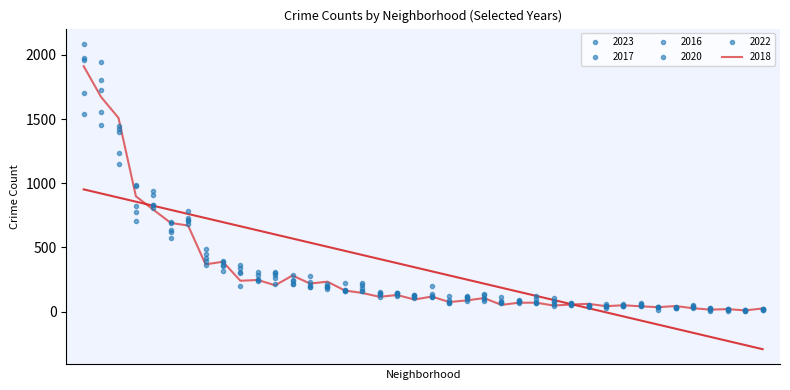

Reading left to right, what are all the values shown in this chart?

2023: Albany Park=215	Andersonville=9	Archer Heights=124	Armour Square=79	Ashburn=210	Auburn Gresham=776	Austin=1707	Avalon Park=140	Avondale=199	Belmont Cragin=487	Beverly=54	Boystown=32	Bridgeport=145	Brighton Park=338	Bucktown=108	Burnside=35	Calumet Heights=222	Chatham=784	Chicago Lawn=572	Chinatown=76	Clearing=64	Douglas=247	Dunning=91	East Side=137	East Village=53	Edgewater=167	Edison Park=8	Englewood=1452	Fuller Park=94	Gage Park=283	Galewood=44	Garfield Park=1234	Garfield Ridge=126	Gold Coast=31	Grand Boulevard=365	Grand Crossing=834	Grant Park=14	Greektown=20	Hegewisch=61	Hermosa=201
2017: Albany Park=235	Andersonville=17	Archer Heights=69	Armour Square=87	Ashburn=233	Auburn Gresham=978	Austin=1972	Avalon Park=142	Avondale=218	Belmont Cragin=420	Beverly=46	Boystown=33	Bridgeport=128	Brighton Park=308	Bucktown=85	Burnside=50	Calumet Heights=162	Chatham=711	Chicago Lawn=695	Chinatown=63	Clearing=49	Douglas=284	Dunning=72	East Side=108	East Village=46	Edgewater=166	Edison Park=12	Englewood=1725	Fuller Park=110	Gage Park=301	Galewood=58	Garfield Park=1401	Garfield Ridge=119	Gold Coast=31	Grand Boulevard=392	Grand Crossing=936	Grant Park=30	Greektown=20	Hegewisch=43	Hermosa=134
2016: Albany Park=282	Andersonville=20	Archer Heights=65	Armour Square=83	Ashburn=276	Auburn Gresham=983	Austin=2086	Avalon Park=151	Avondale=172	Belmont Cragin=451	Beverly=40	Boystown=39	Bridgeport=147	Brighton Park=363	Bucktown=55	Burnside=49	Calumet Heights=157	Chatham=686	Chicago Lawn=690	Chinatown=84	Clearing=54	Douglas=308	Dunning=119	East Side=97	East Village=32	Edgewater=162	Edison Park=12	Englewood=1948	Fuller Park=118	Gage Park=305	Galewood=42	Garfield Park=1448	Garfield Ridge=126	Gold Coast=33	Grand Boulevard=384	Grand Crossing=908	Grant Park=26	Greektown=11	Hegewisch=42	Hermosa=124
2020: Albany Park=246	Andersonville=8	Archer Heights=78	Armour Square=70	Ashburn=193	Auburn Gresham=708	Austin=1959	Avalon Park=113	Avondale=188	Belmont Cragin=365	Beverly=62	Boystown=14	Bridgeport=124	Brighton Park=203	Bucktown=41	Burnside=47	Calumet Heights=185	Chatham=703	Chicago Lawn=618	Chinatown=63	Clearing=56	Douglas=242	Dunning=69	East Side=85	East Village=24	Edgewater=157	Edison Park=5	Englewood=1801	Fuller Park=112	Gage Park=213	Galewood=43	Garfield Park=1426	Garfield Ridge=109	Gold Coast=28	Grand Boulevard=313	Grand Crossing=828	Grant Park=7	Greektown=11	Hegewisch=46	Hermosa=114
2022: Albany Park=216	Andersonville=18	Archer Heights=101	Armour Square=77	Ashburn=188	Auburn Gresham=823	Austin=1542	Avalon Park=136	Avondale=190	Belmont Cragin=391	Beverly=66	Boystown=37	Bridgeport=143	Brighton Park=299	Bucktown=75	Burnside=40	Calumet Heights=206	Chatham=732	Chicago Lawn=639	Chinatown=116	Clearing=69	Douglas=253	Dunning=70	East Side=131	East Village=37	Edgewater=223	Edison Park=15	Englewood=1557	Fuller Park=84	Gage Park=265	Galewood=30	Garfield Park=1147	Garfield Ridge=114	Gold Coast=34	Grand Boulevard=358	Grand Crossing=809	Grant Park=20	Greektown=19	Hegewisch=49	Hermosa=116
2018: Albany Park=281	Andersonville=19	Archer Heights=69	Armour Square=69	Ashburn=218	Auburn Gresham=898	Austin=1912	Avalon Park=115	Avondale=233	Belmont Cragin=368	Beverly=41	Boystown=34	Bridgeport=129	Brighton Park=240	Bucktown=47	Burnside=60	Calumet Heights=145	Chatham=670	Chicago Lawn=691	Chinatown=52	Clearing=55	Douglas=246	Dunning=74	East Side=105	East Village=26	Edgewater=164	Edison Park=9	Englewood=1672	Fuller Park=87	Gage Park=205	Galewood=42	Garfield Park=1509	Garfield Ridge=94	Gold Coast=43	Grand Boulevard=388	Grand Crossing=794	Grant Park=15	Greektown=24	Hegewisch=49	Hermosa=117